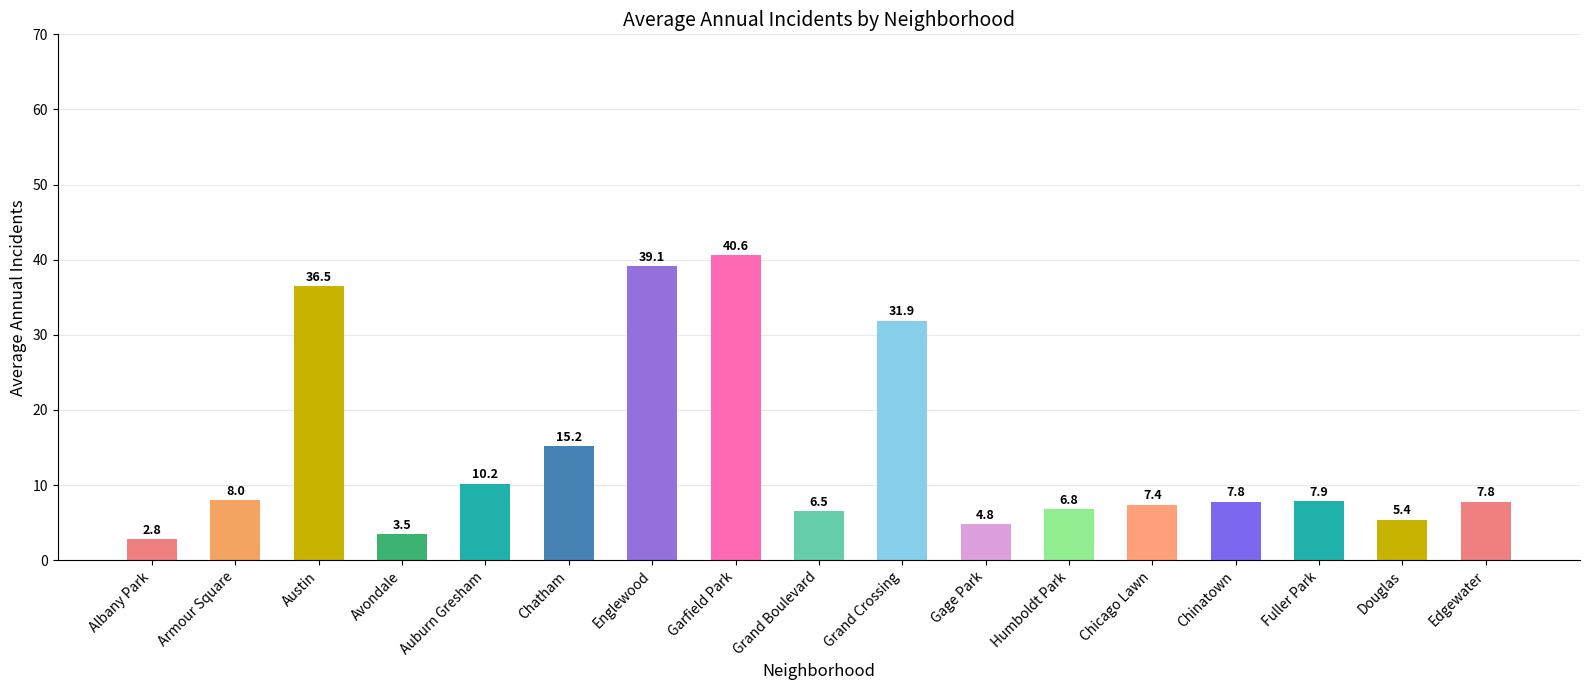

The chart shows a value of 60.5 at Garfield Park. True or false?

False